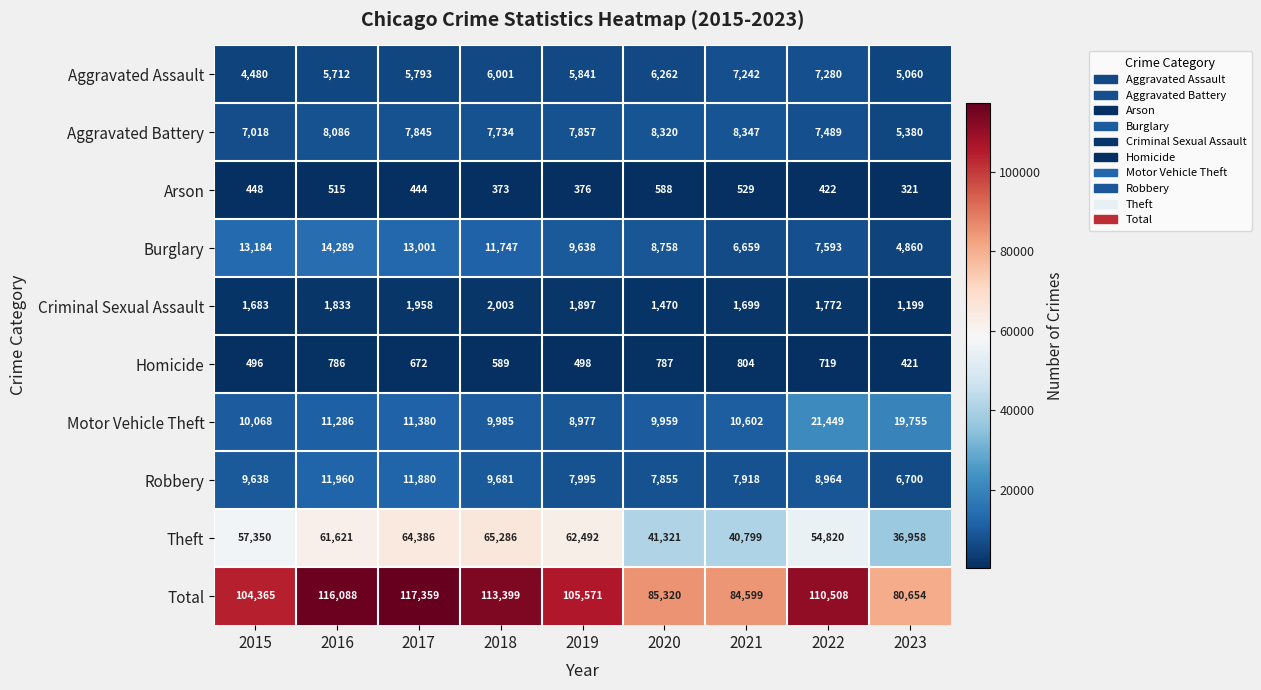

Rank the series by their maximum value, from highest to lowest.

Total, Theft, Motor Vehicle Theft, Burglary, Robbery, Aggravated Battery, Aggravated Assault, Criminal Sexual Assault, Homicide, Arson